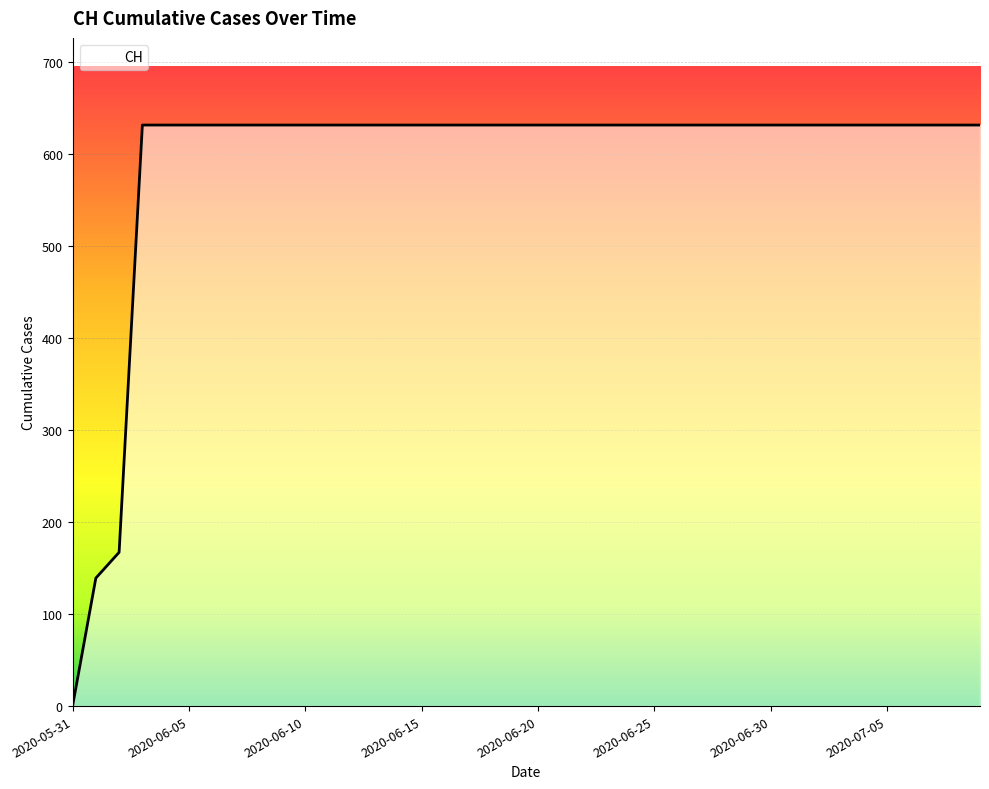

What is the greatest value displayed?

631